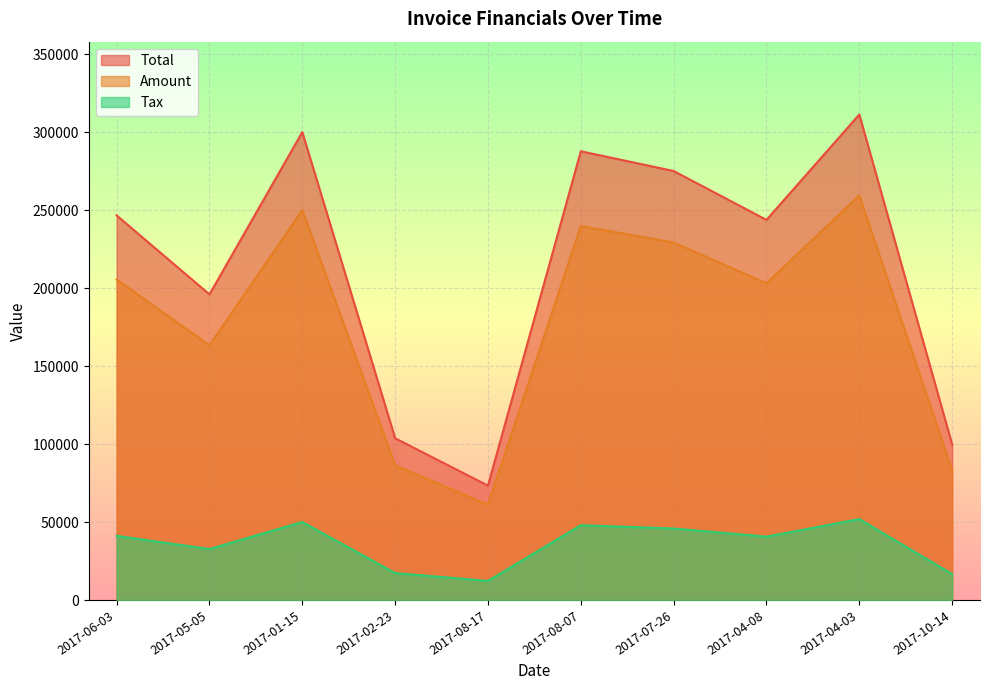

True or false: Total has more than 2 interior local peaks.

True